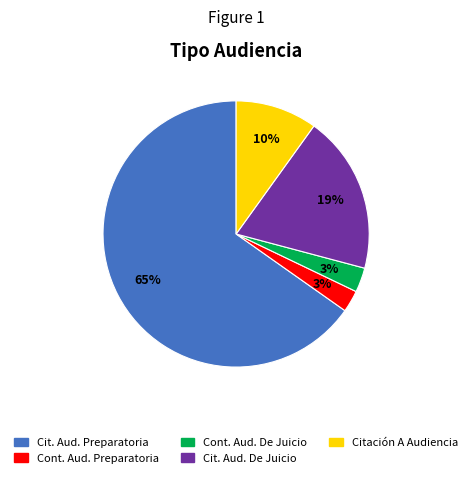

To the nearest percent, what is the average slice percentage?

20%